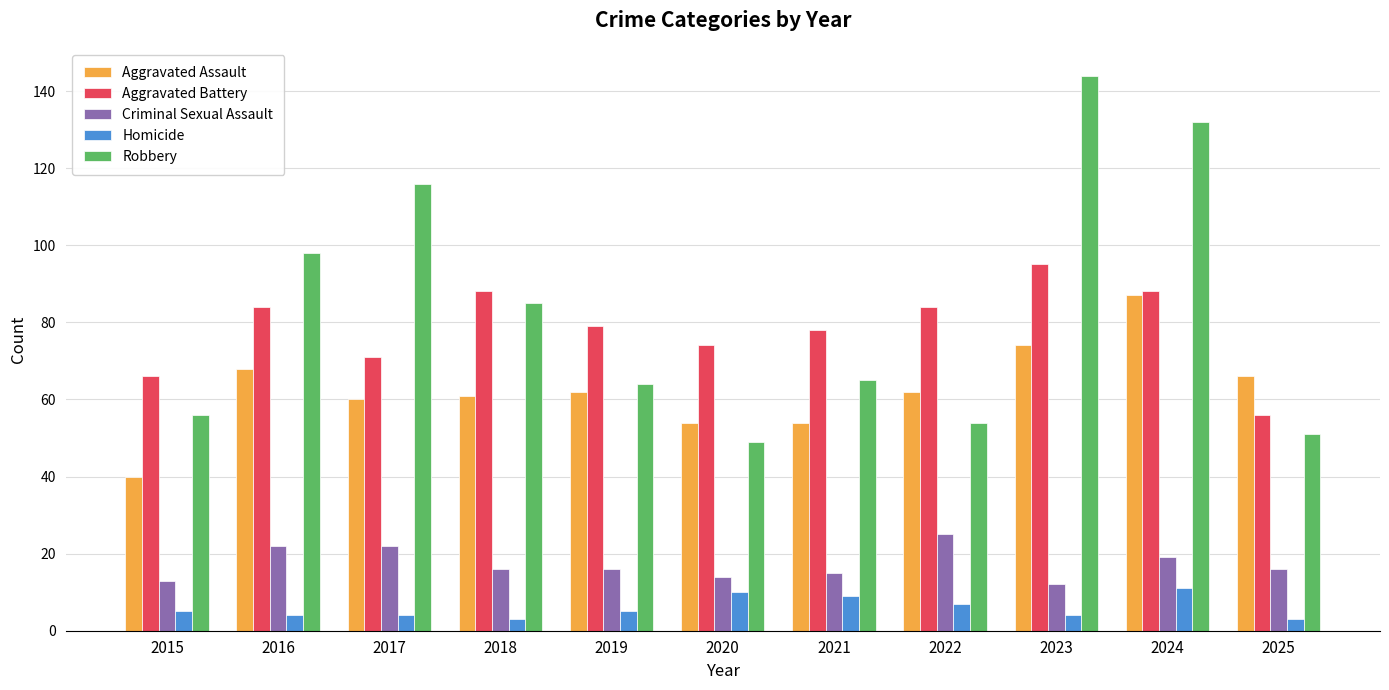

What is the spread (max minus min) of values at 2024?

121